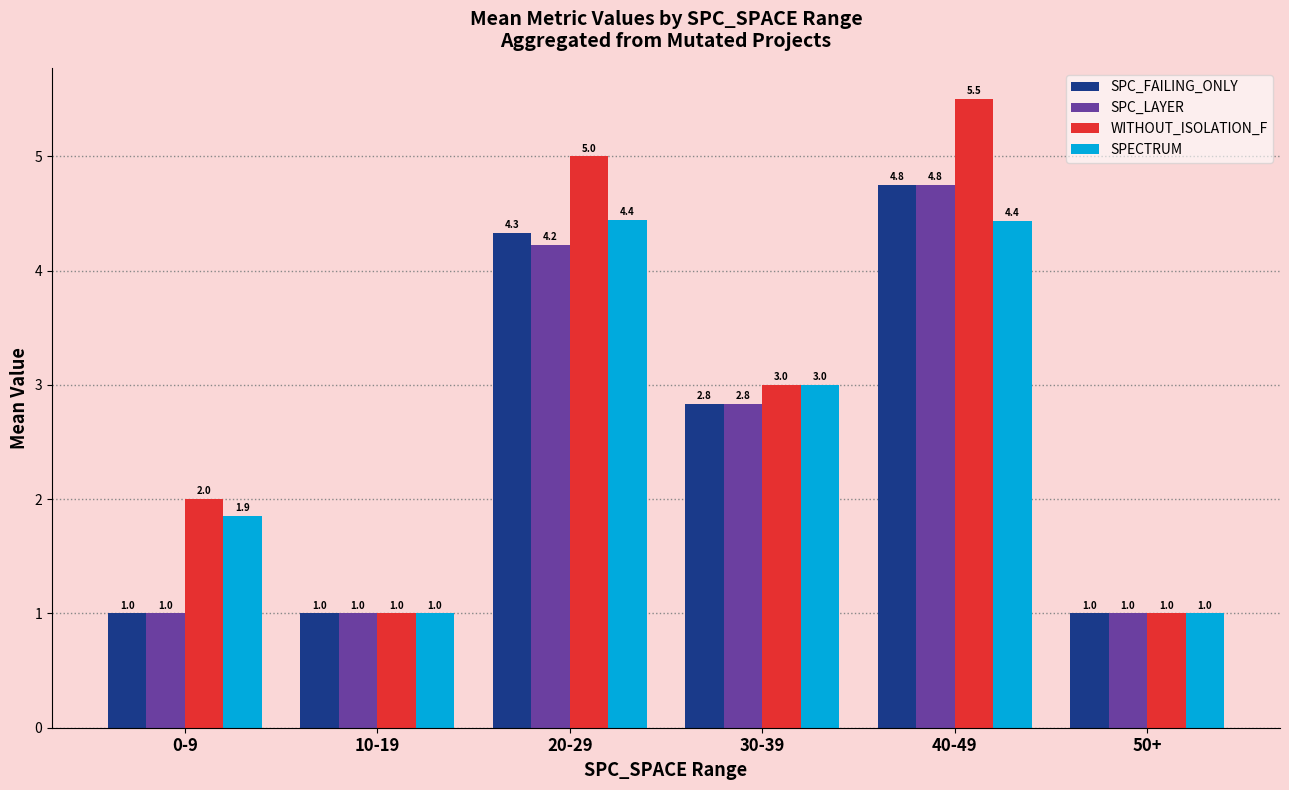

What are all the series names shown in the legend?

SPC_FAILING_ONLY, SPC_LAYER, WITHOUT_ISOLATION_F, SPECTRUM